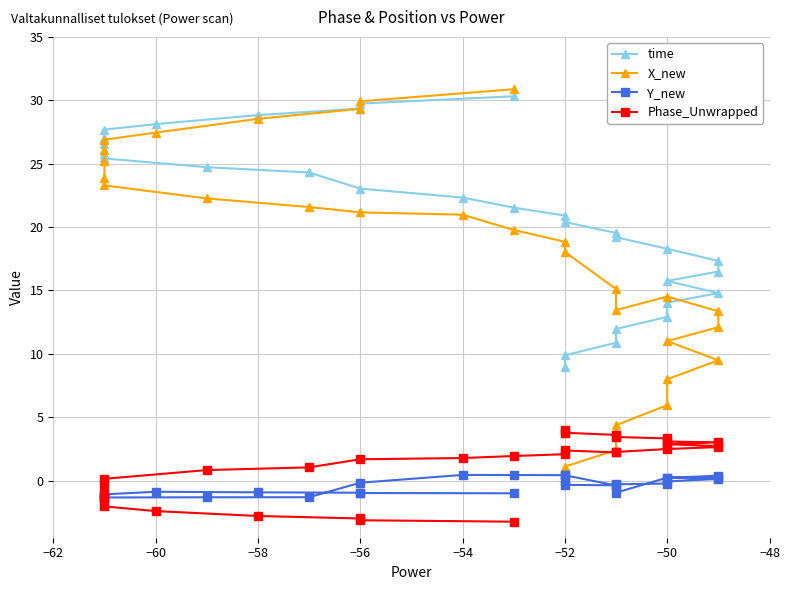

Which series has the largest range (max minus min)?

X_new